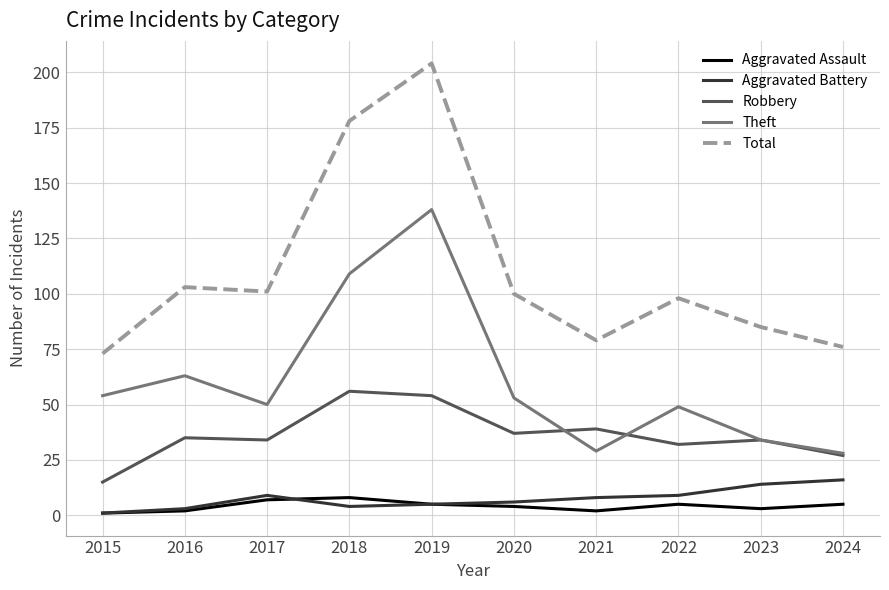

True or false: Total has a value of 76 at 2024.

True